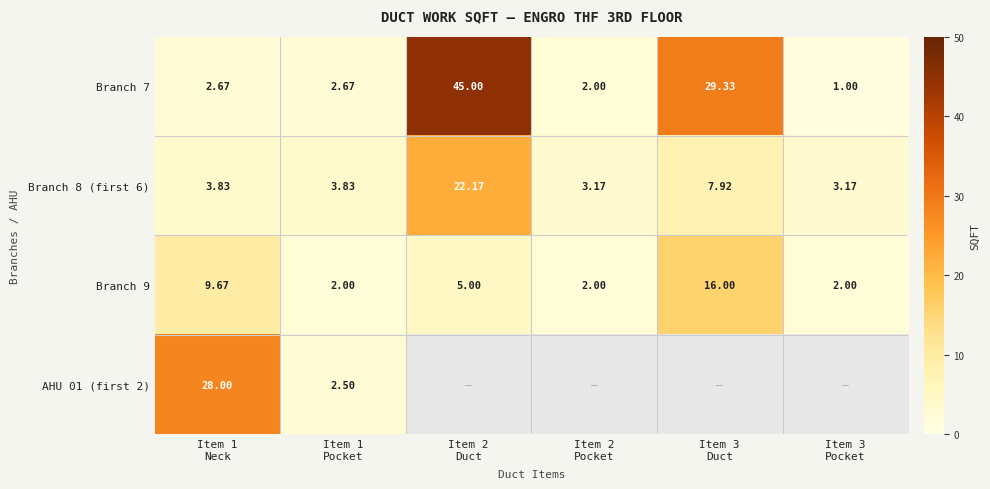

What is the difference between the highest and lowest values at Item 3
Pocket?

2.2